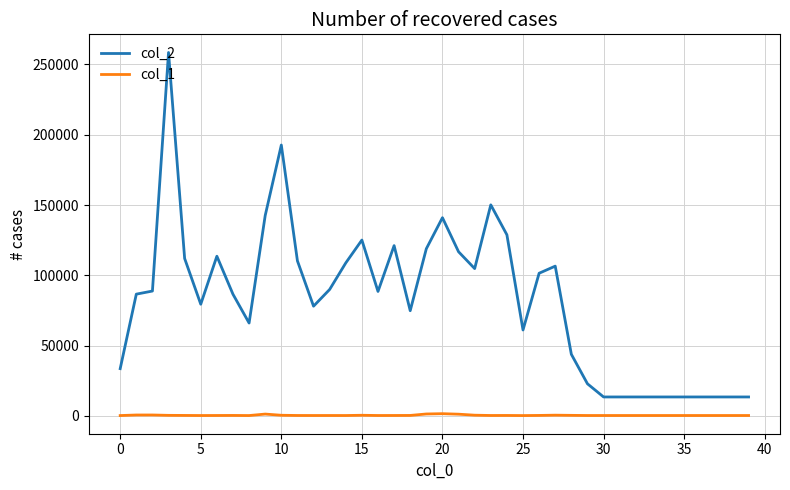

True or false: col_2 and col_1 cross at least once.

False